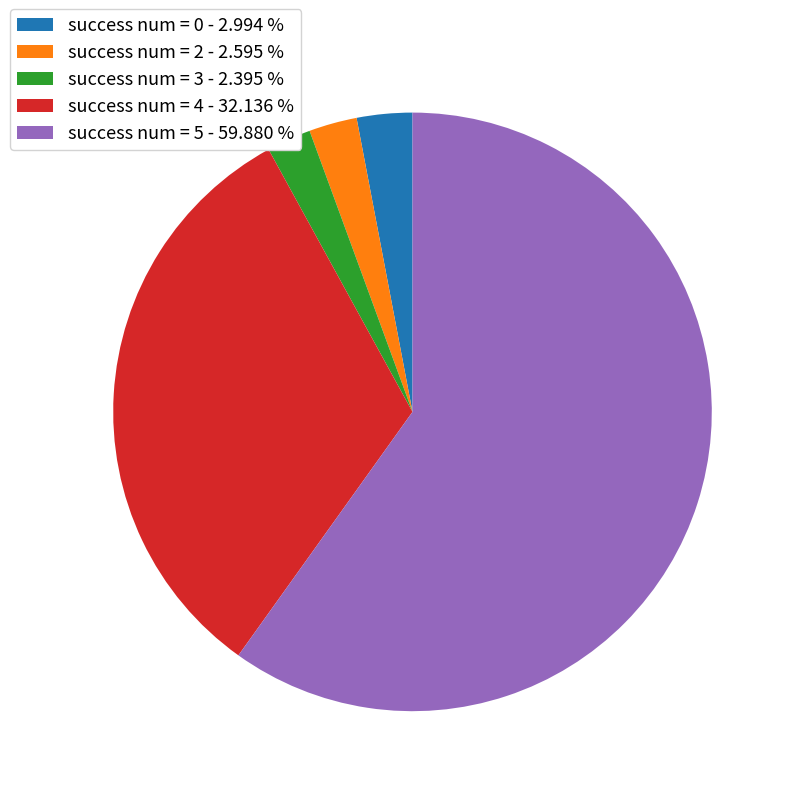

Between success num = 5 - 59.880 % and success num = 0 - 2.994 %, which is larger?

success num = 5 - 59.880 %